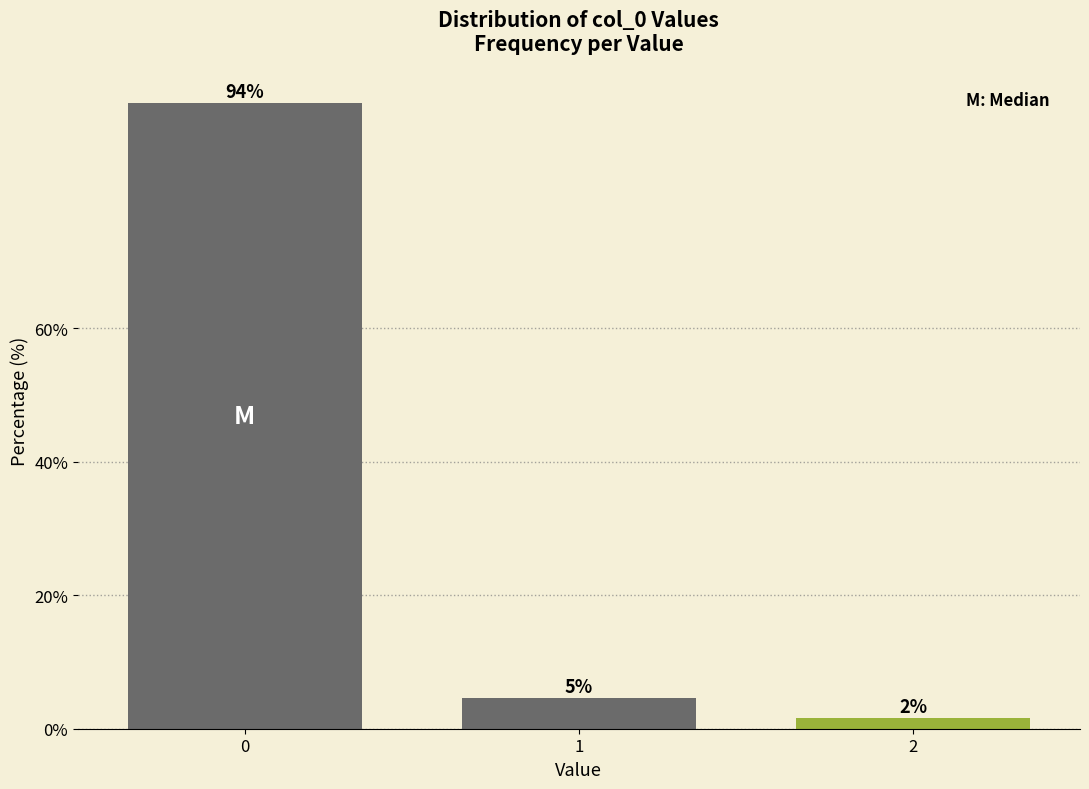

How many bars are there in total?

3